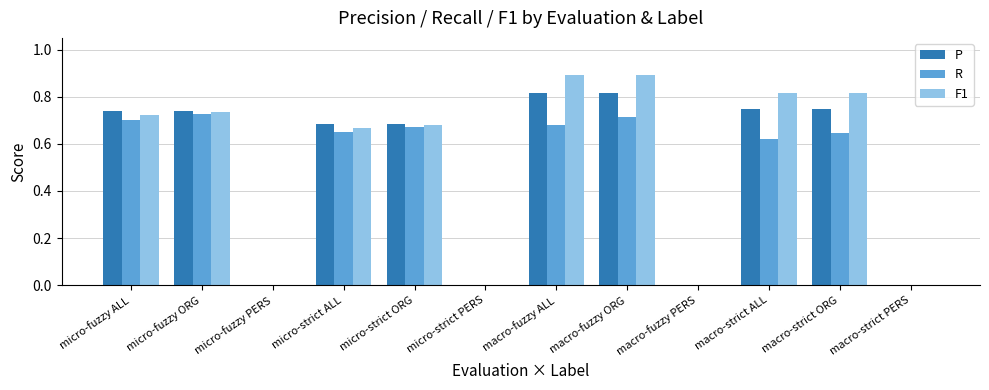

The value of P at macro-fuzzy ALL is 1.4. True or false?

False